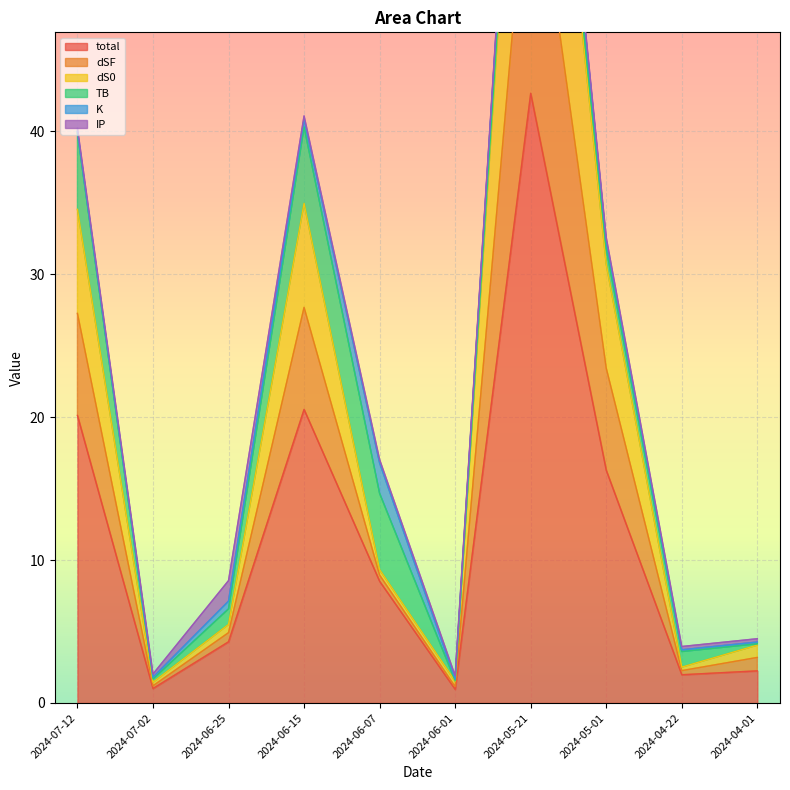

What value does the total series have at 2024-06-15?

20.5